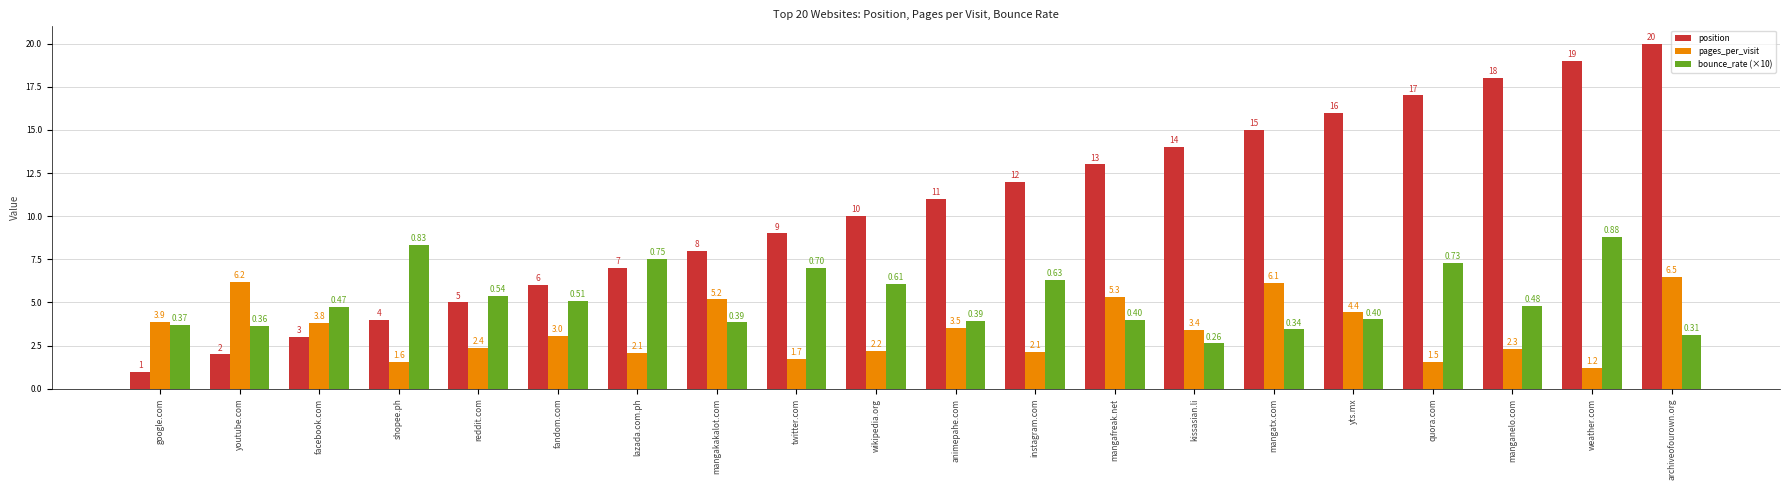

What value does the position series have at manganelo.com?

18.0